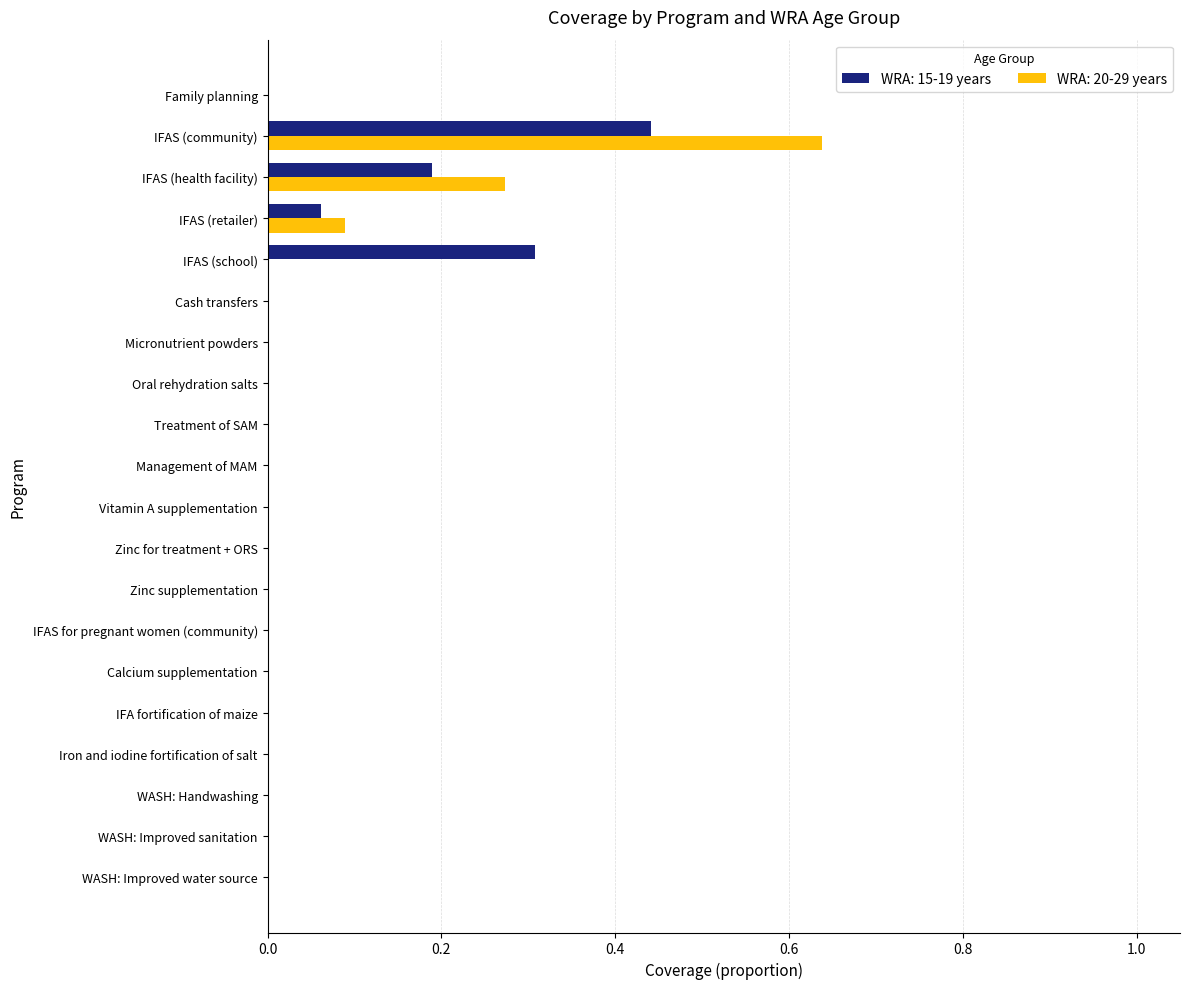

Which label corresponds to the largest value in the chart?

IFAS (community)